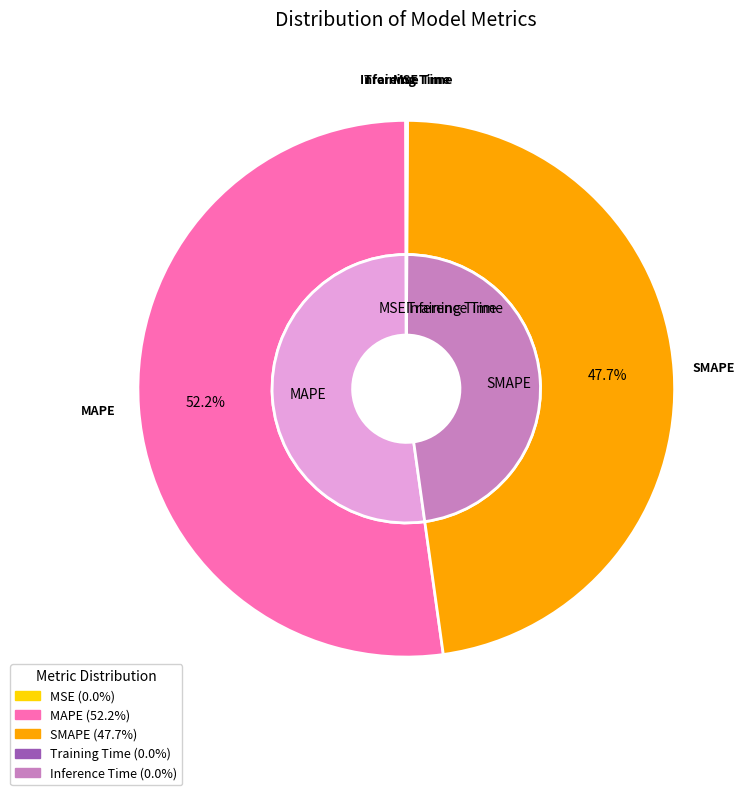

Is the sum of Training Time and MSE greater than half?

No